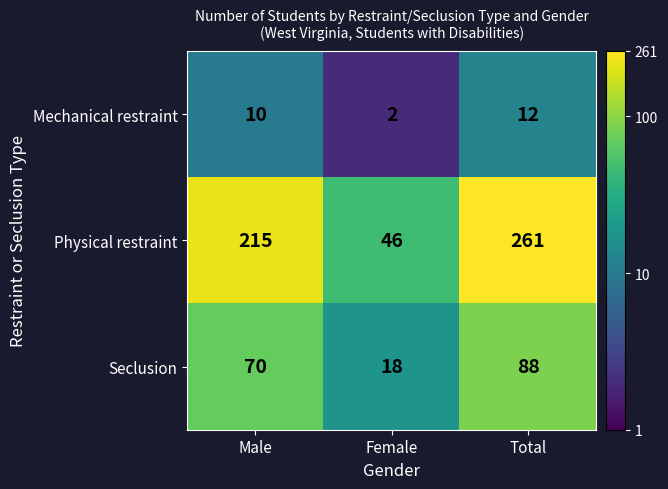

Reading right to left, transcribe all the data shown in this chart.

Mechanical restraint: 12	2	10
Physical restraint: 261	46	215
Seclusion: 88	18	70